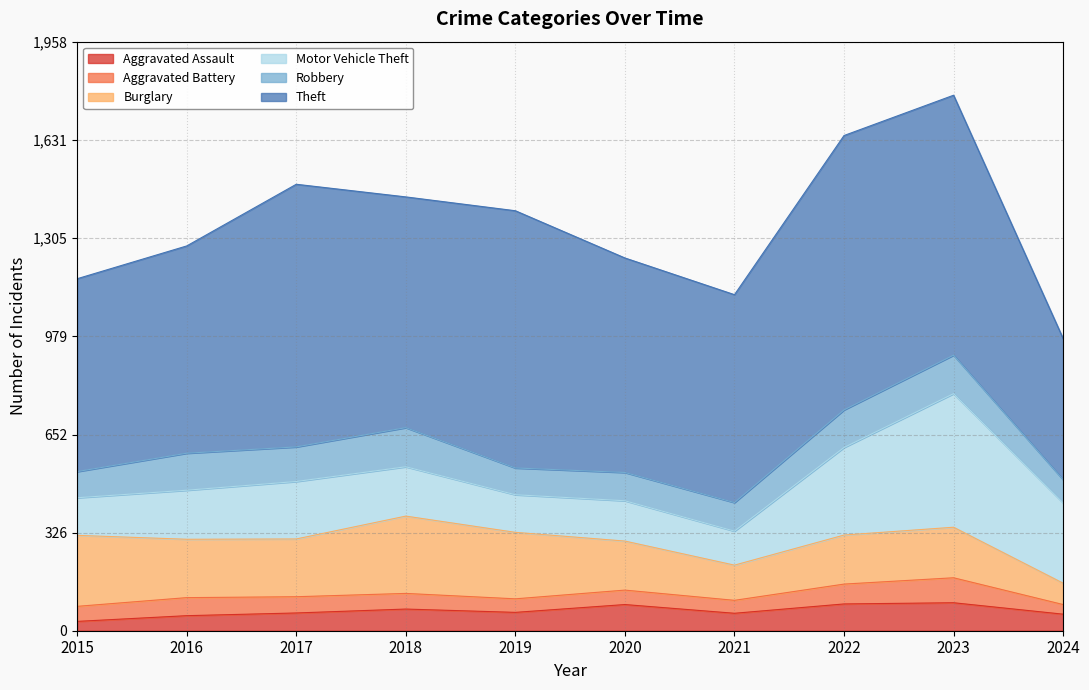

What is the difference between the Burglary values at 2020 and 2023?

5